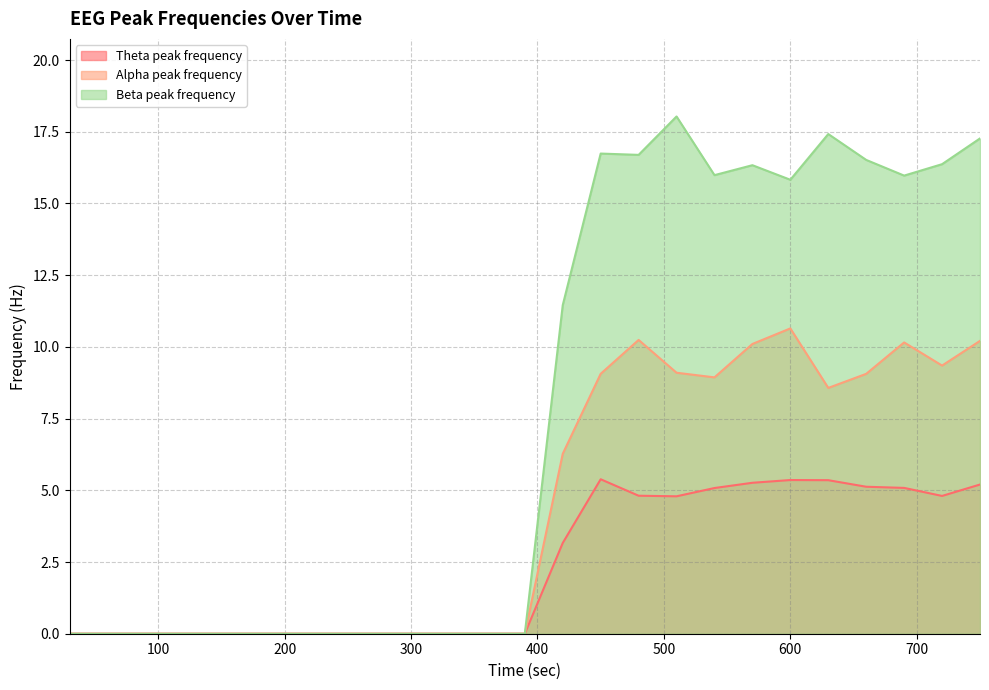

Which series has the largest total across all categories?

Beta peak frequency